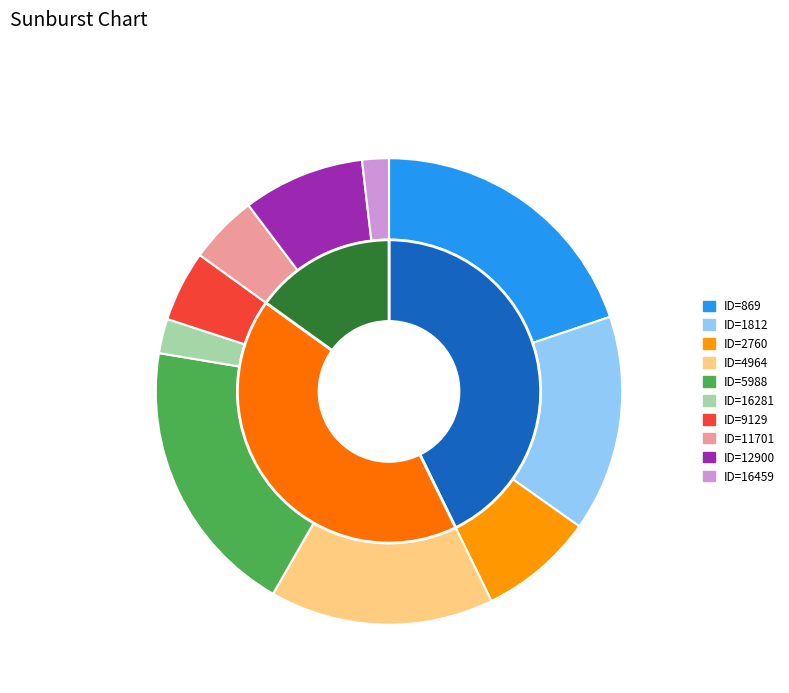

Does any single category account for the majority?

No